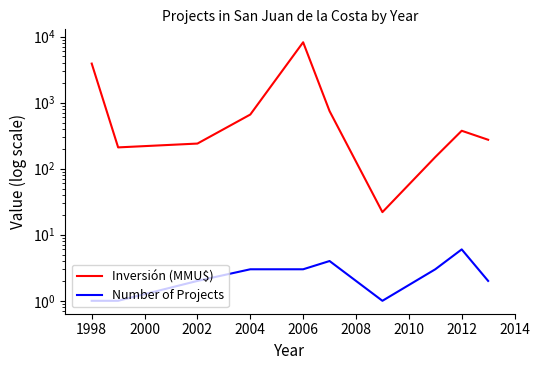

What is the difference between the highest and lowest values at 2014?

272